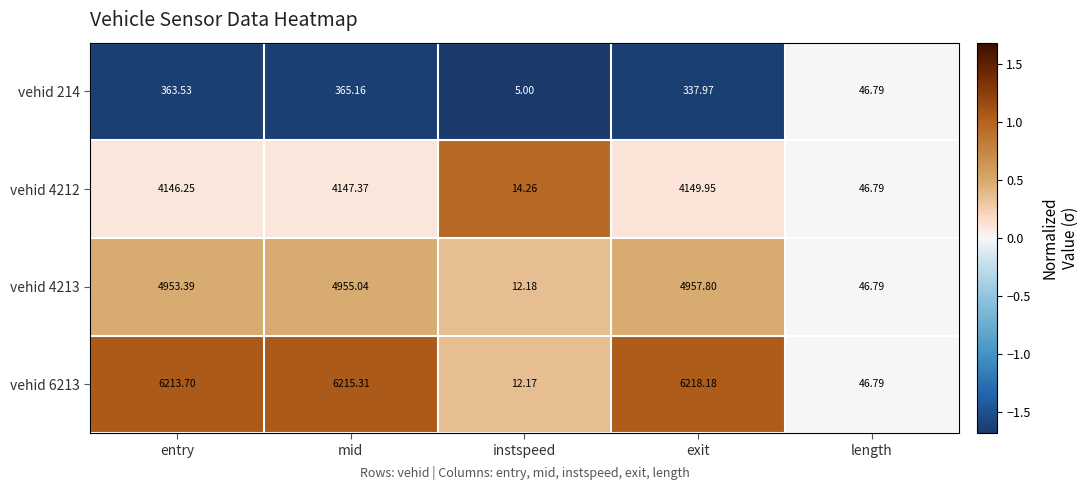

At which category is the sum across all series the highest?

mid